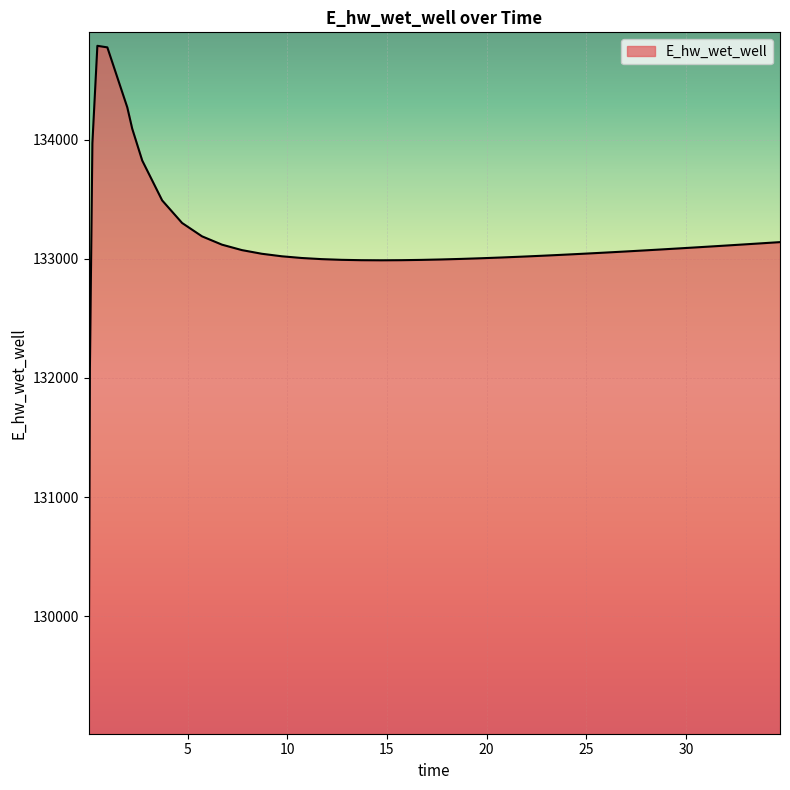

Count the number of values greater than 133058.

20